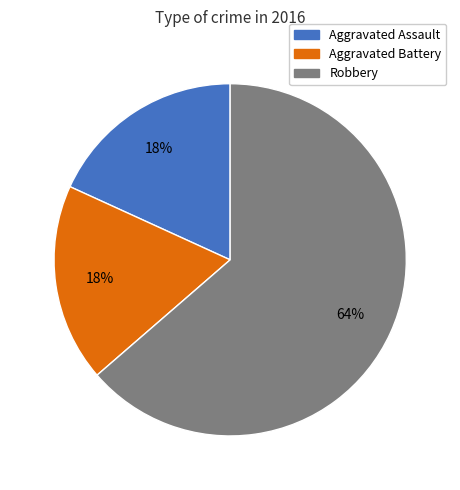

What percentage is the Robbery slice, to the nearest percent?

64%